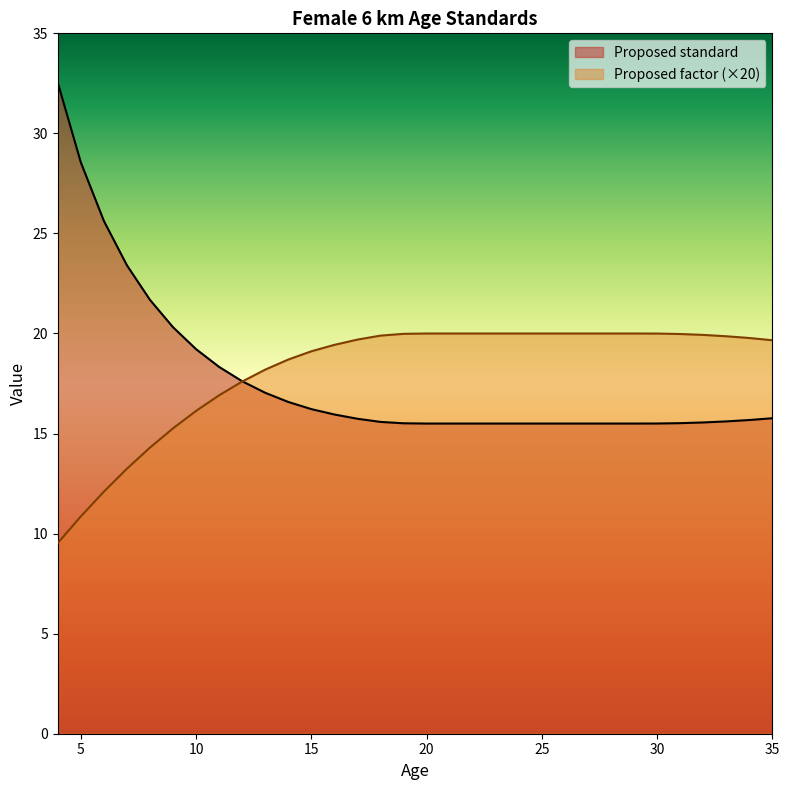

At which category is the sum across all series the highest?

4